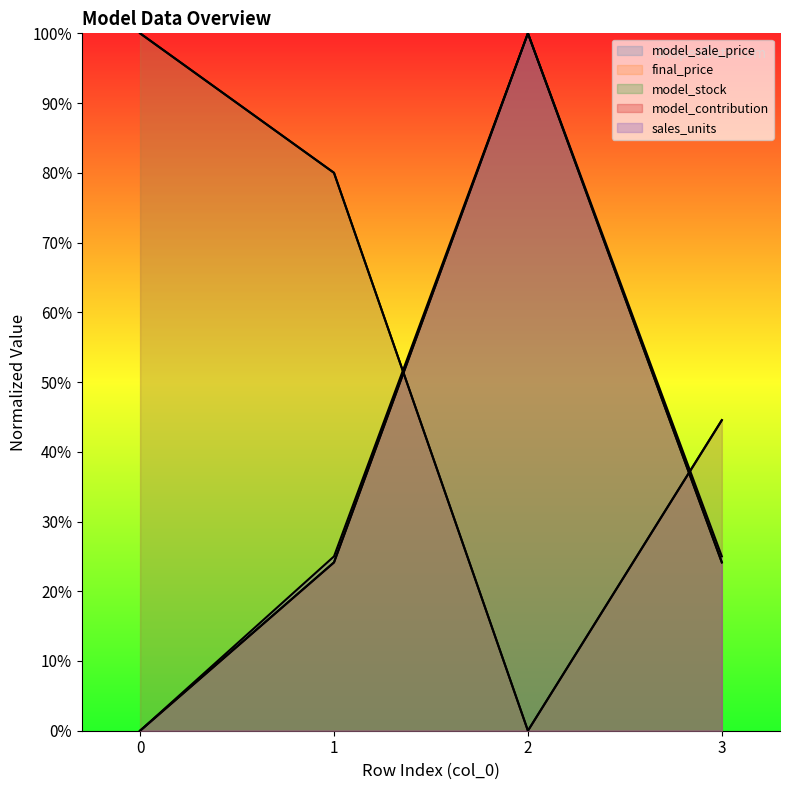

Which series ends up on top after the final intersection of model_stock and final_price?

final_price